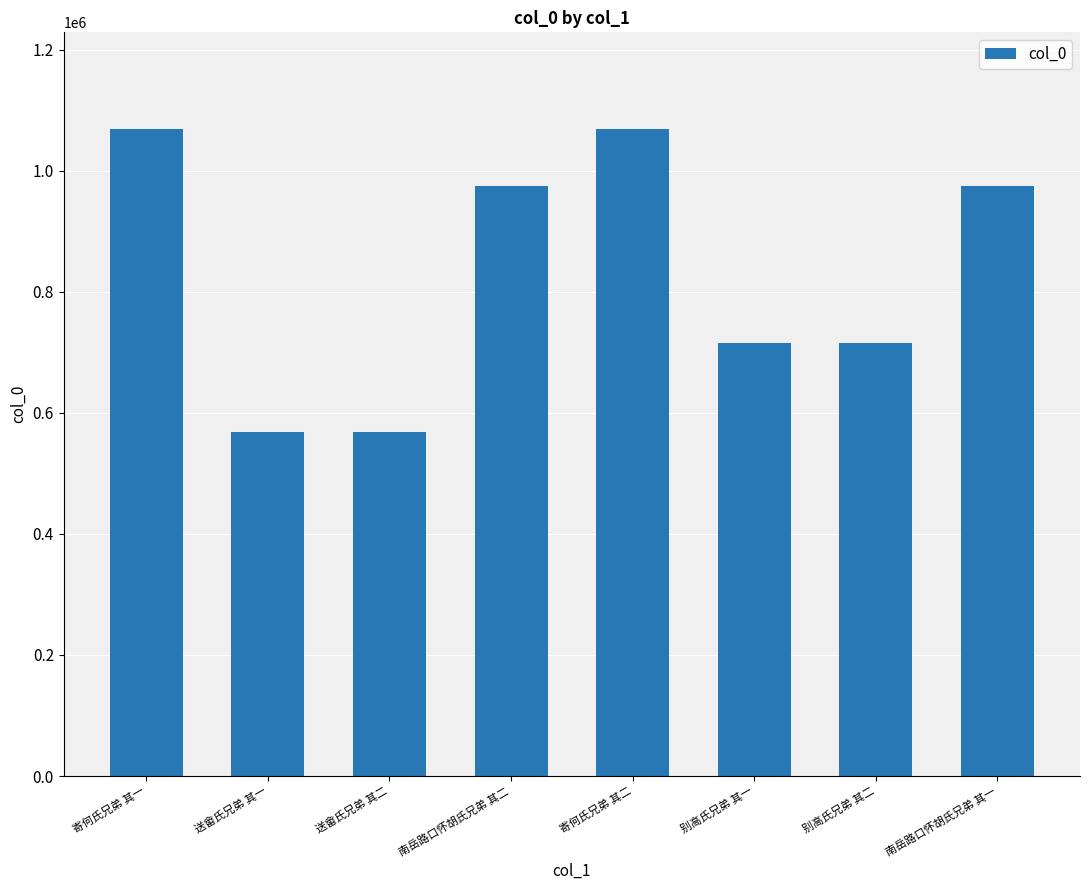

Does the chart contain stacked bars?

No